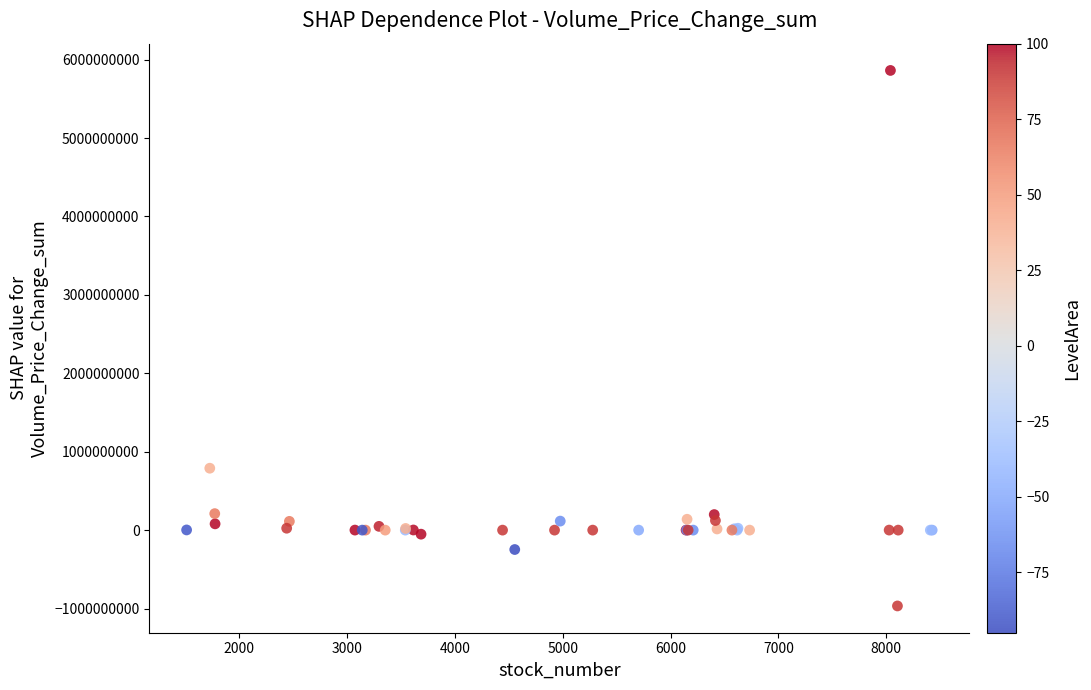

What Y value in the scatter plot is closest to 2447677311?

789443418